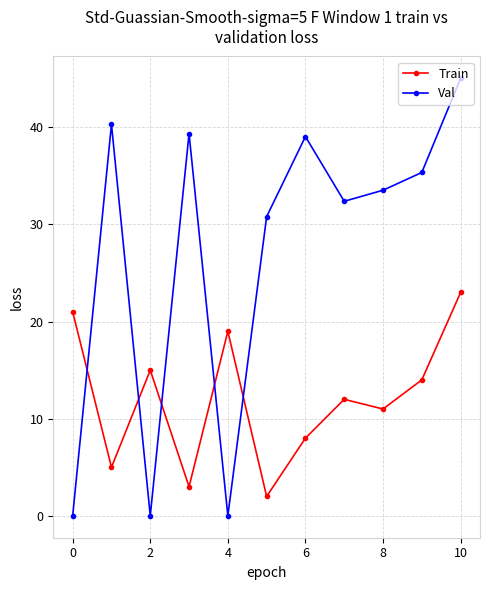

List the series in order of their peak value, lowest first.

Train, Val